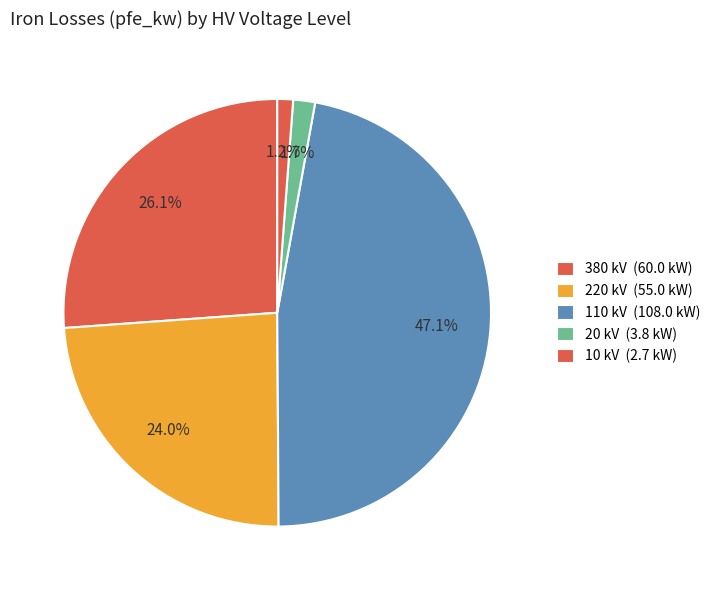

Count the number of slices in the pie.

5